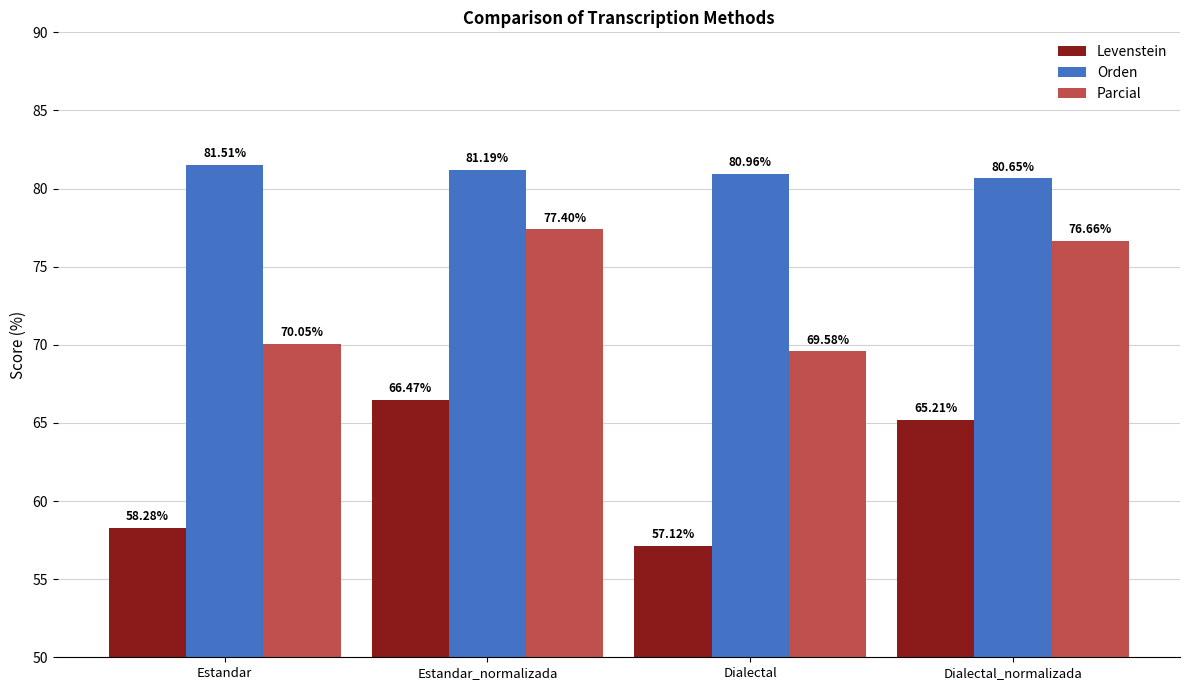

What value does the Levenstein series have at Dialectal_normalizada?

65.2